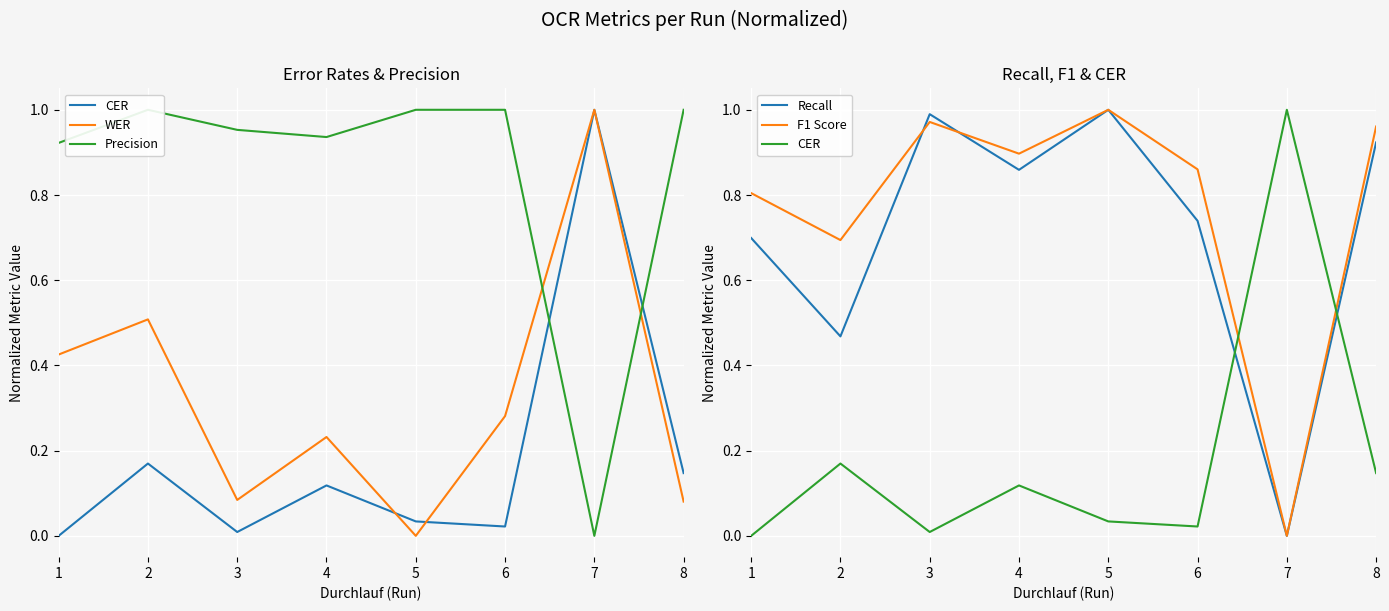

True or false: Recall and CER intersect in this chart.

True